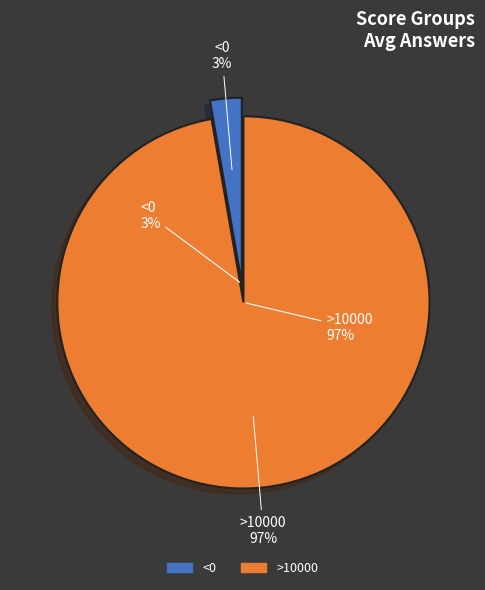

To the nearest percent, what portion does >10000 represent?

97%